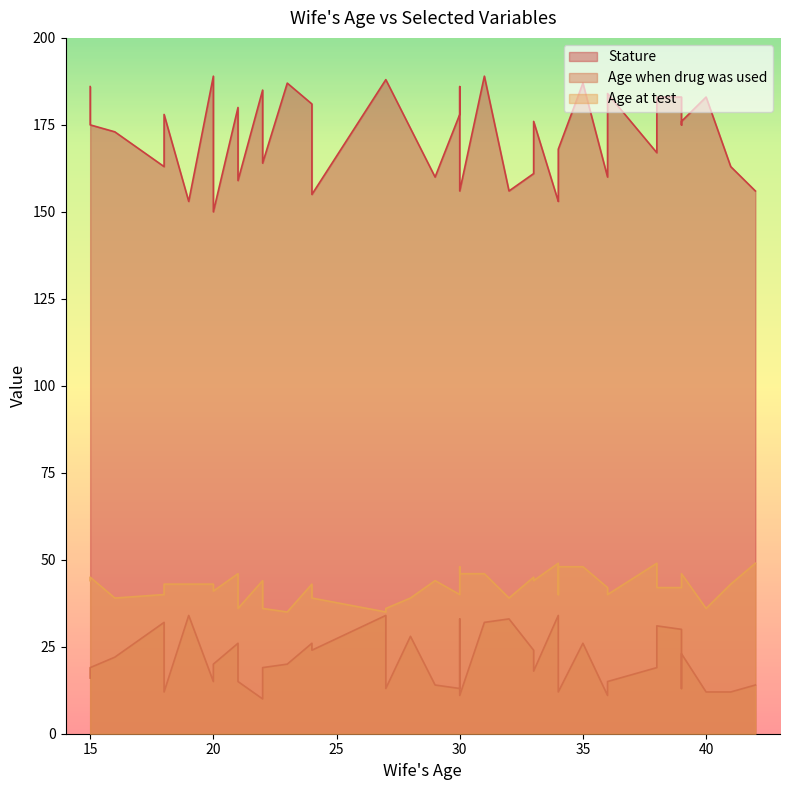

The Age at test series shows 49 at 5. True or false?

True